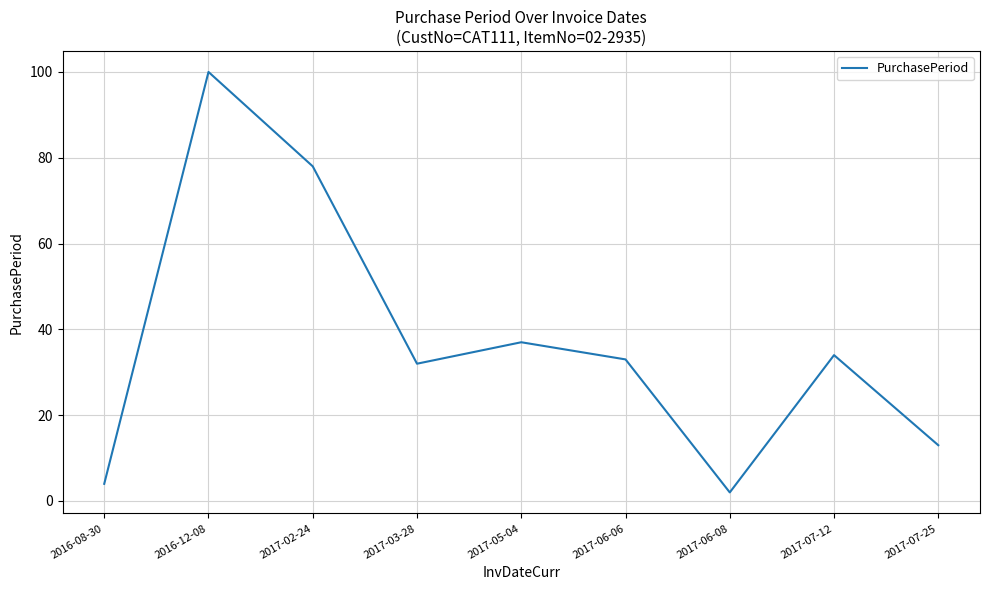

Where is the first local maximum?

2016-12-08